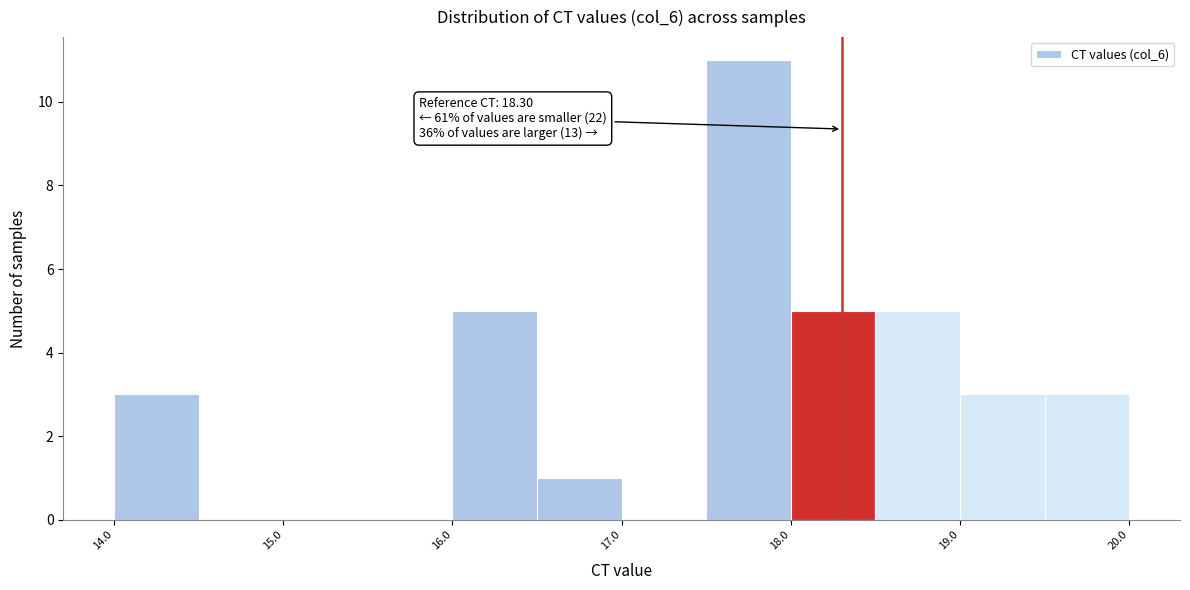

Which range on the x-axis has the tallest bar?

17.5 to 18.0